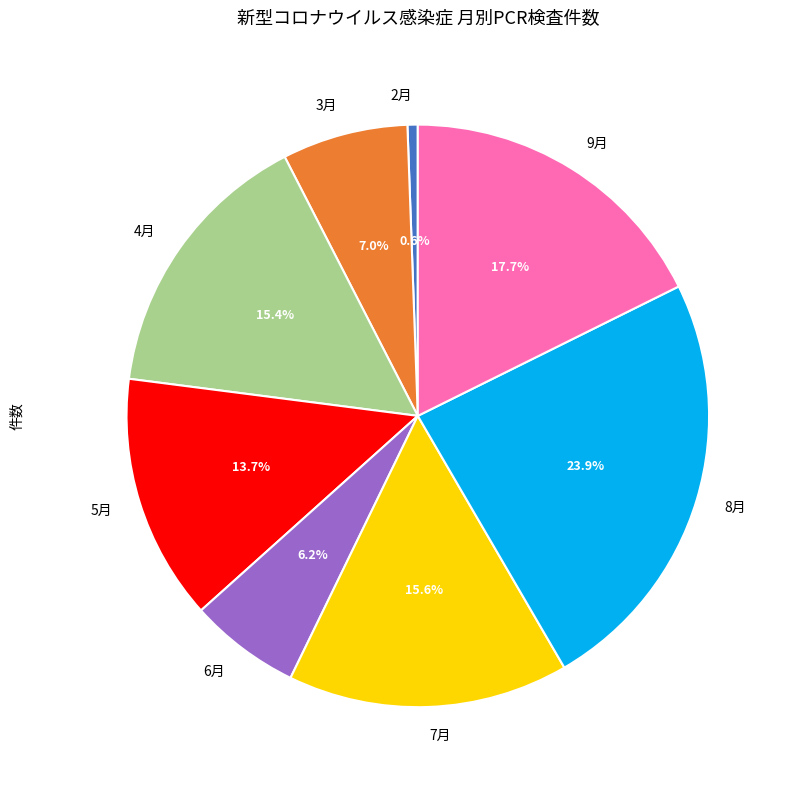

Which slice is the largest?

8月